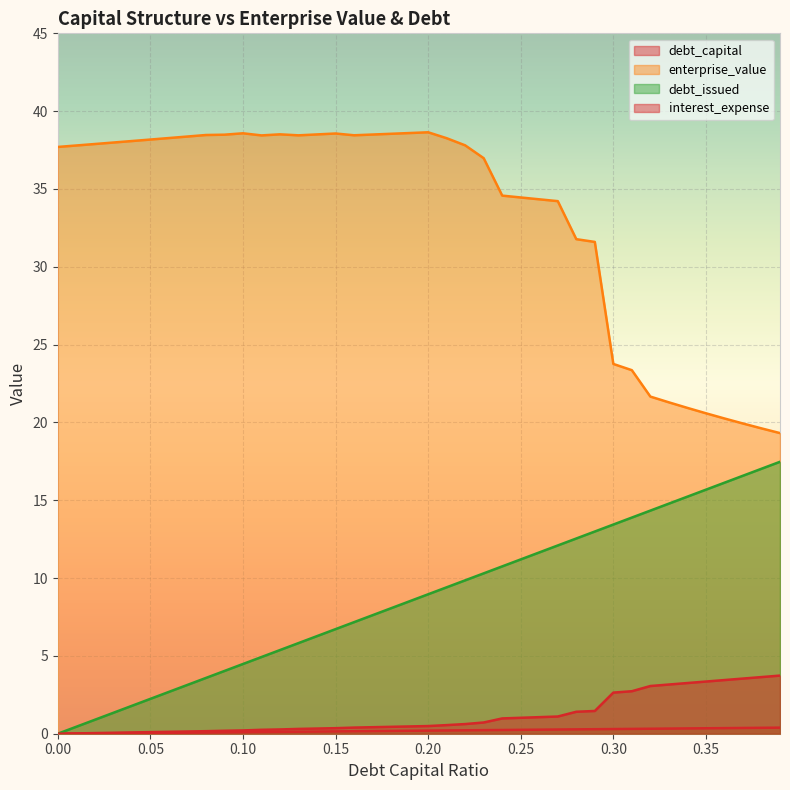

What is the value of the enterprise_value point at the 2nd from the left?

37.8